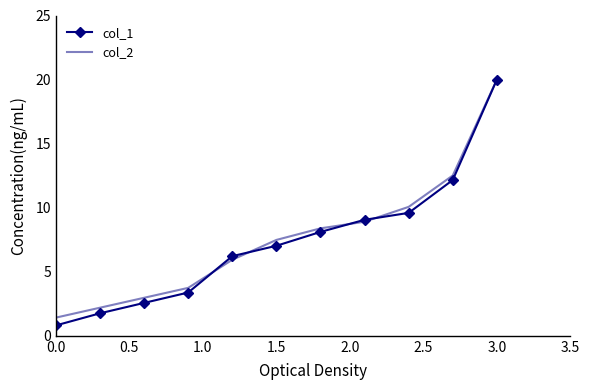

What is the minimum value shown in the chart?

0.8